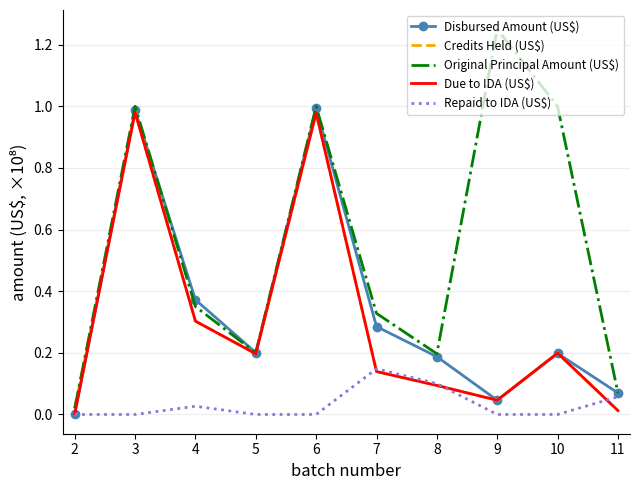

True or false: Original Principal Amount (US$) has a value of 0.5 at 9.

False